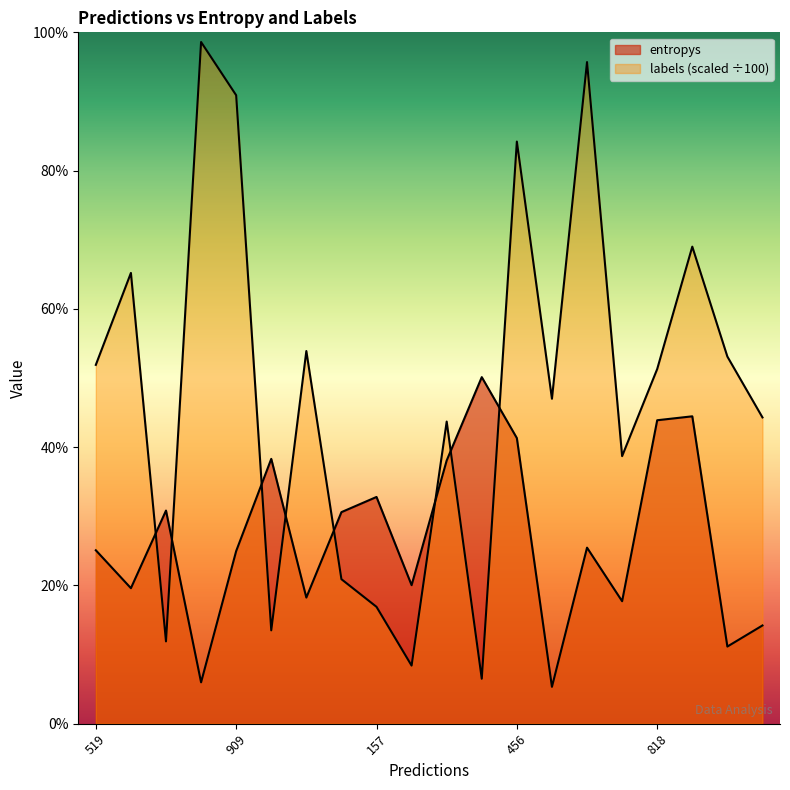

Which series ends up on top after the final intersection of labels and entropys?

labels